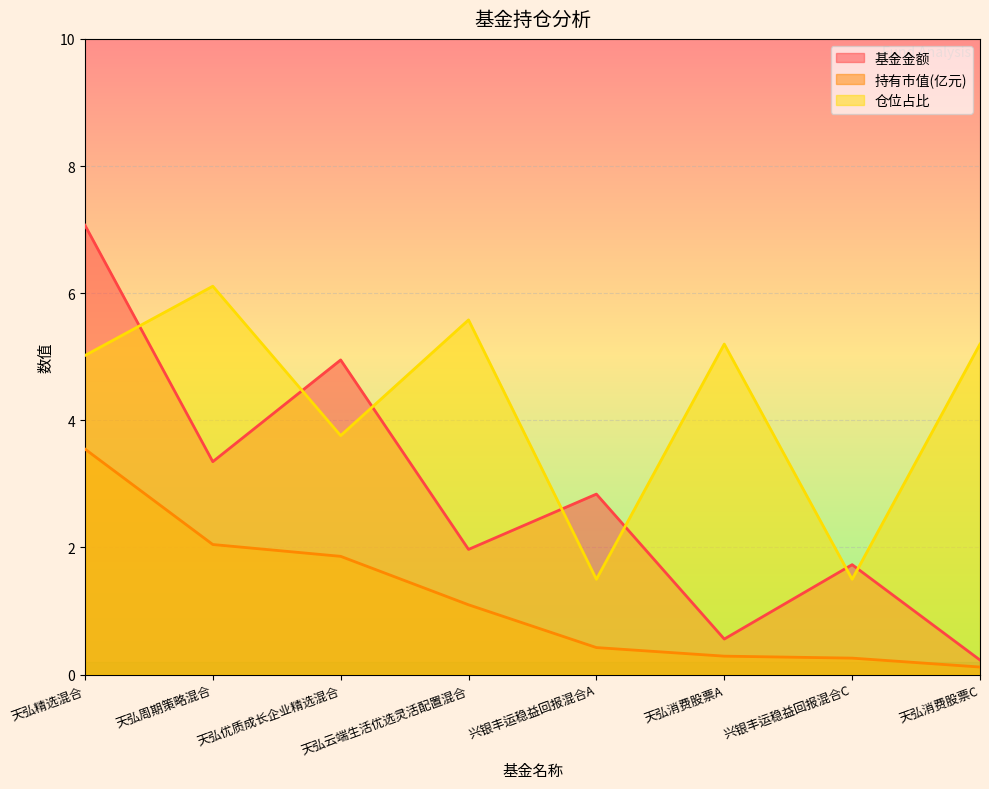

Which series has the largest total across all categories?

仓位占比